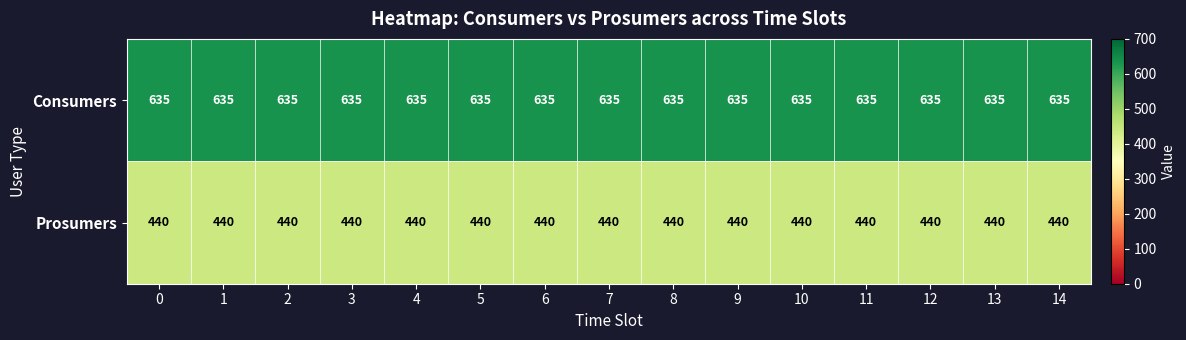

What is the difference between the highest and lowest values at 3?

195